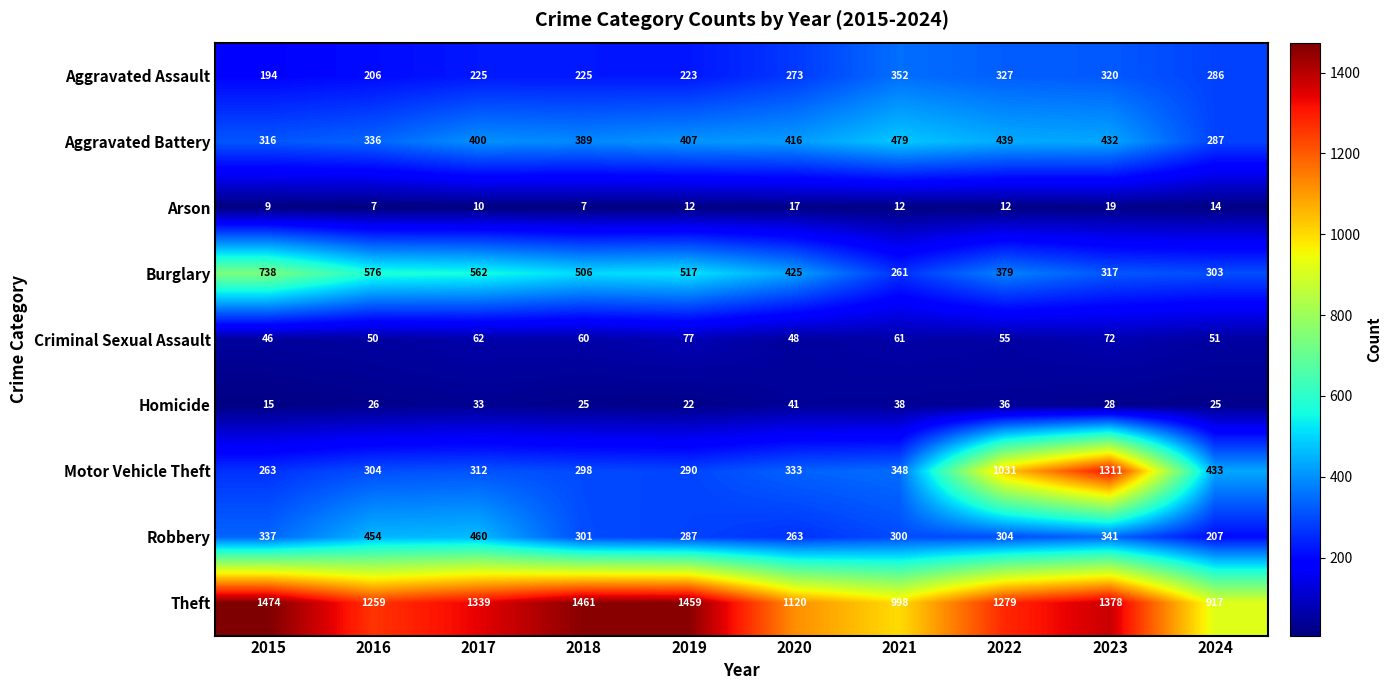

List the series in order of their peak value, lowest first.

Arson, Homicide, Criminal Sexual Assault, Aggravated Assault, Robbery, Aggravated Battery, Burglary, Motor Vehicle Theft, Theft